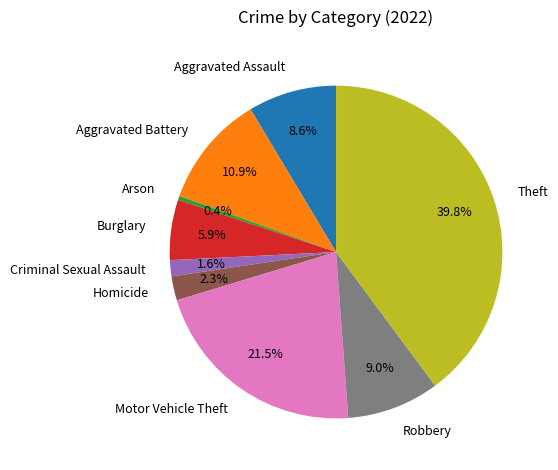

Which slice is the smallest?

Arson